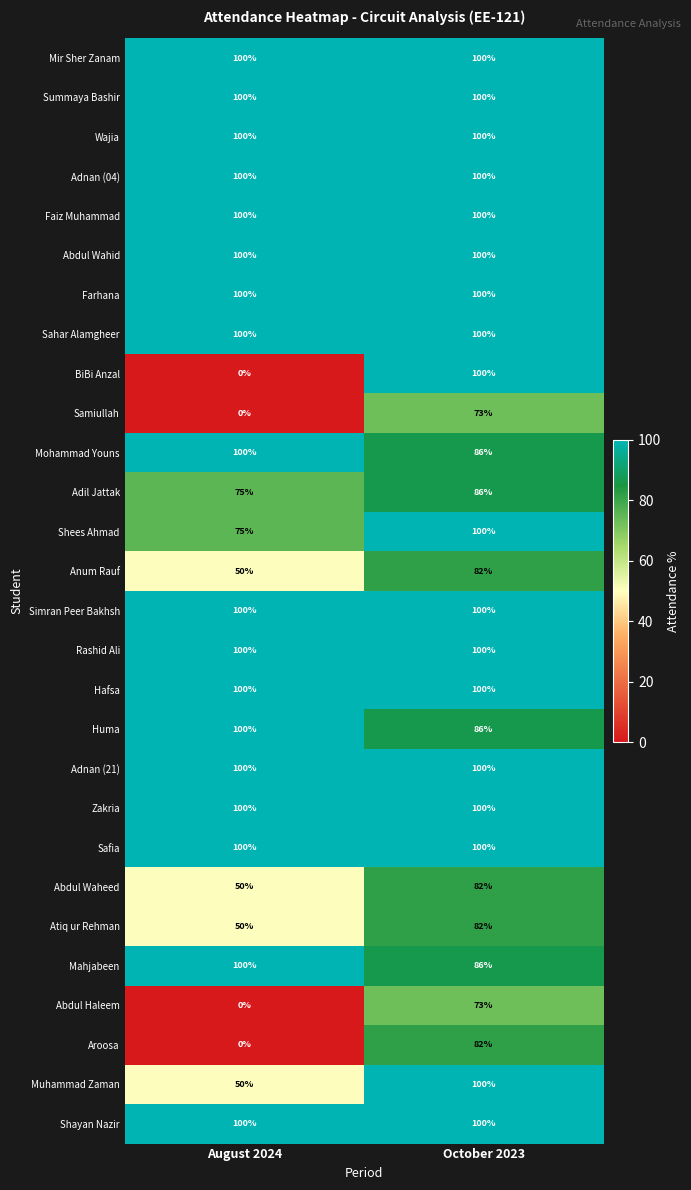

The value of Aroosa at August 2024 is 0. True or false?

True